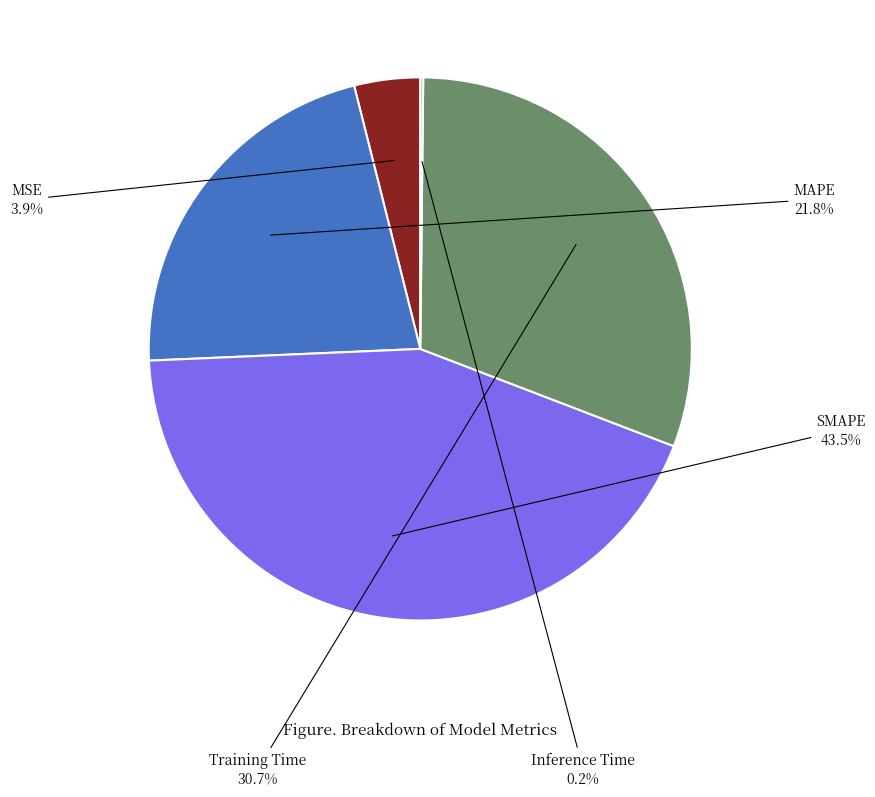

Is there a majority slice in this chart?

No